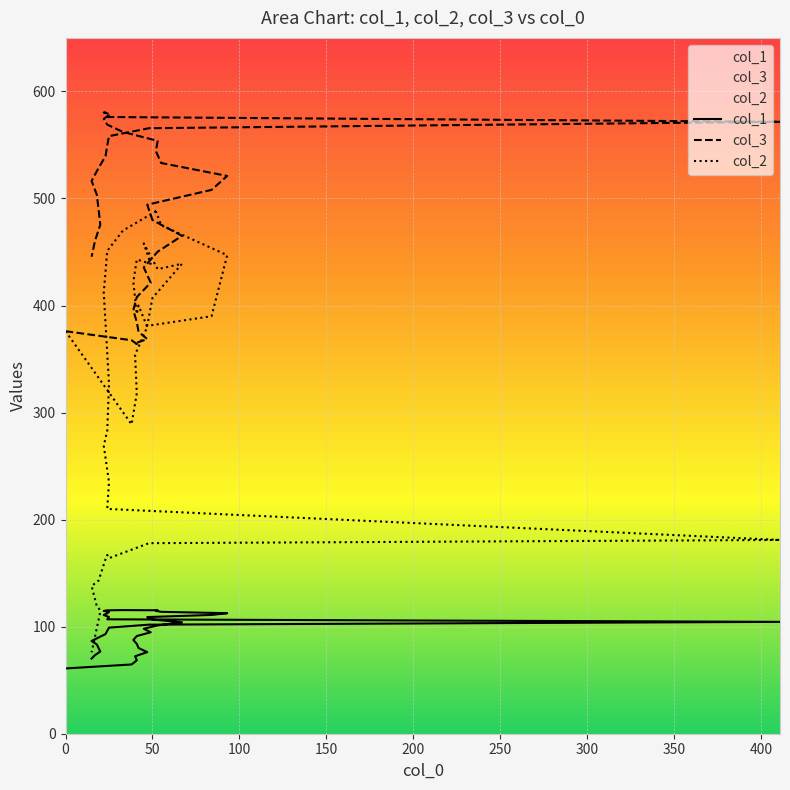

Read the col_2 value at 22.

412.0